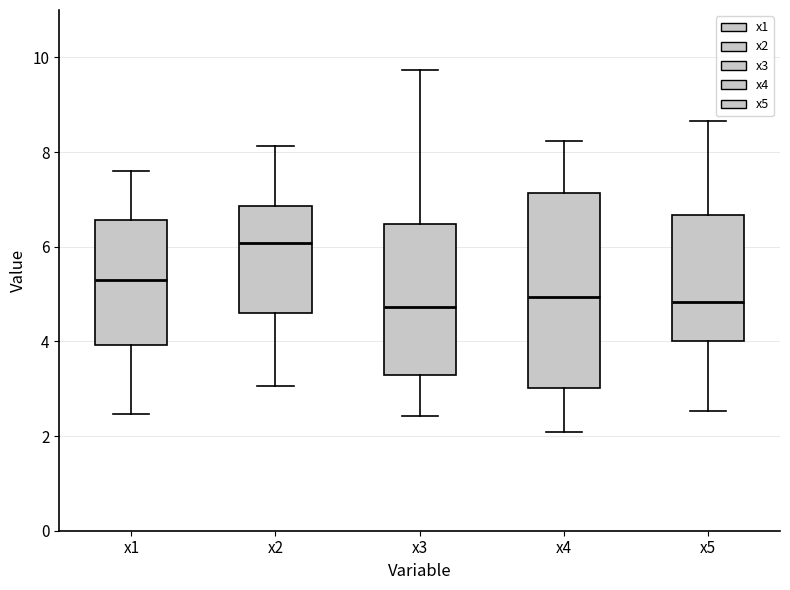

Reading left to right, transcribe this box plot: for each box, give where its median line is, the range the box spans, and where its two whiskers end, as read against the y-axis. The values are not printed on the chart, so give them approximately, as read against the axis.

x1: median 5.4, box 4.0 to 6.6, whiskers 2.4 to 7.6
x2: median 6.0, box 4.6 to 6.8, whiskers 3.0 to 8.2
x3: median 4.8, box 3.2 to 6.4, whiskers 2.4 to 9.8
x4: median 5.0, box 3.0 to 7.2, whiskers 2.0 to 8.2
x5: median 4.8, box 4.0 to 6.6, whiskers 2.6 to 8.6